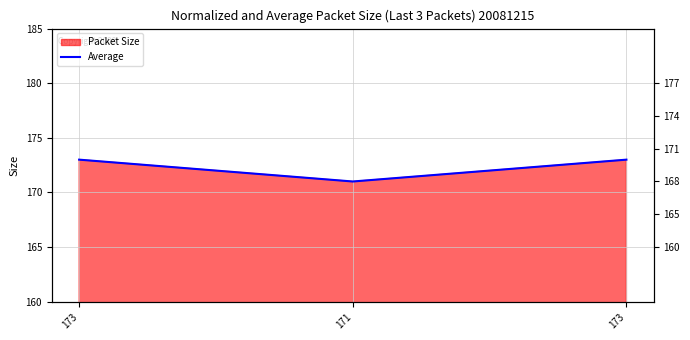

What is the change in value from 171 to 173?

+2